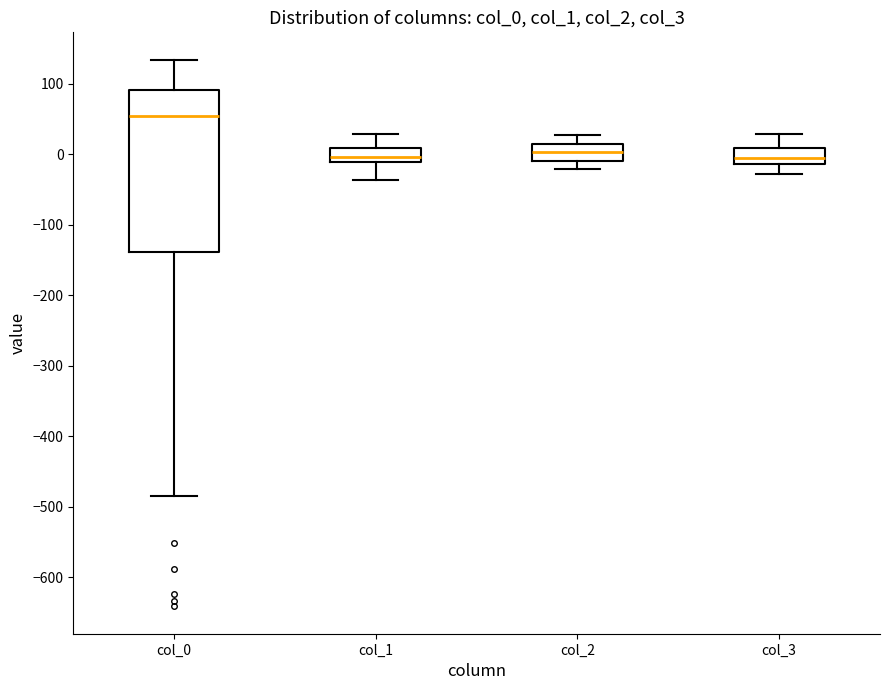

Where does the median line of the box for col_0 sit on the y-axis? The values are not printed on the chart, so give them approximately, as read against the axis.

50